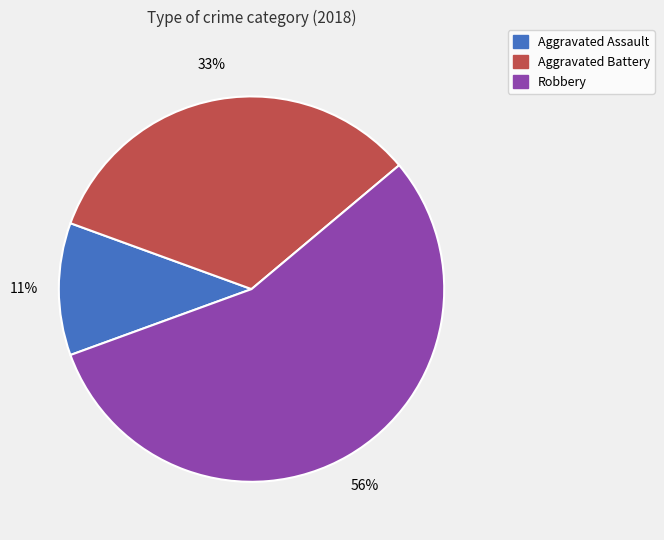

To the nearest percent, what is the average slice percentage?

33%